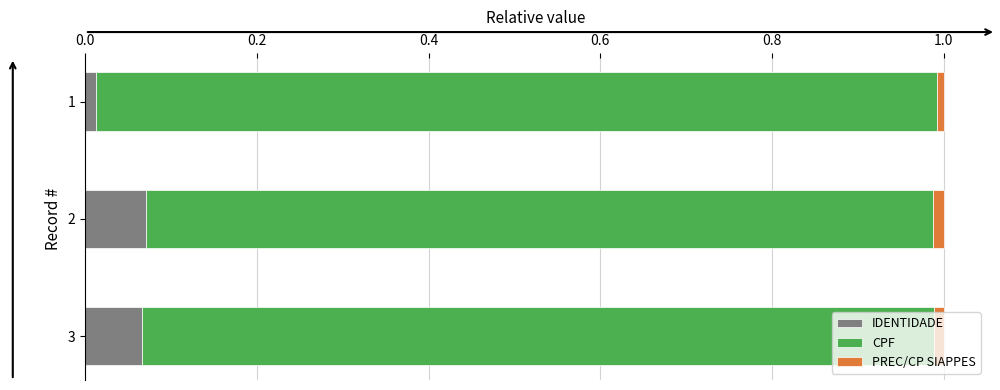

Rank the series by their maximum value, from highest to lowest.

CPF, IDENTIDADE, PREC/CP SIAPPES